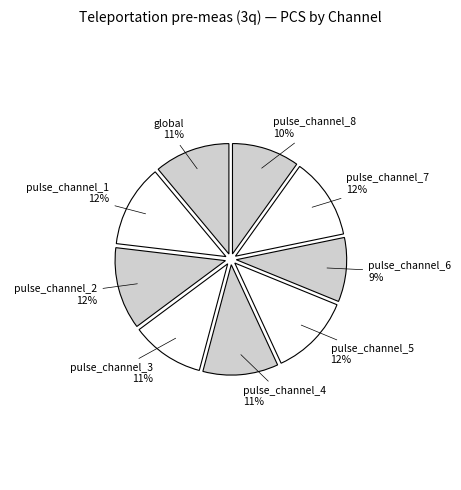

To the nearest percent, what is the average slice percentage?

11%